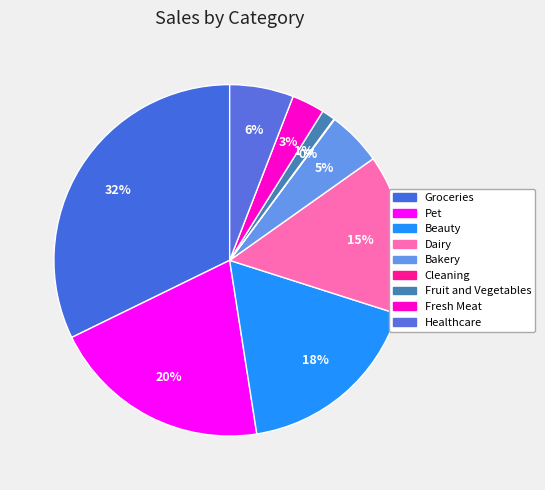

To the nearest percent, what portion does Pet represent?

20%